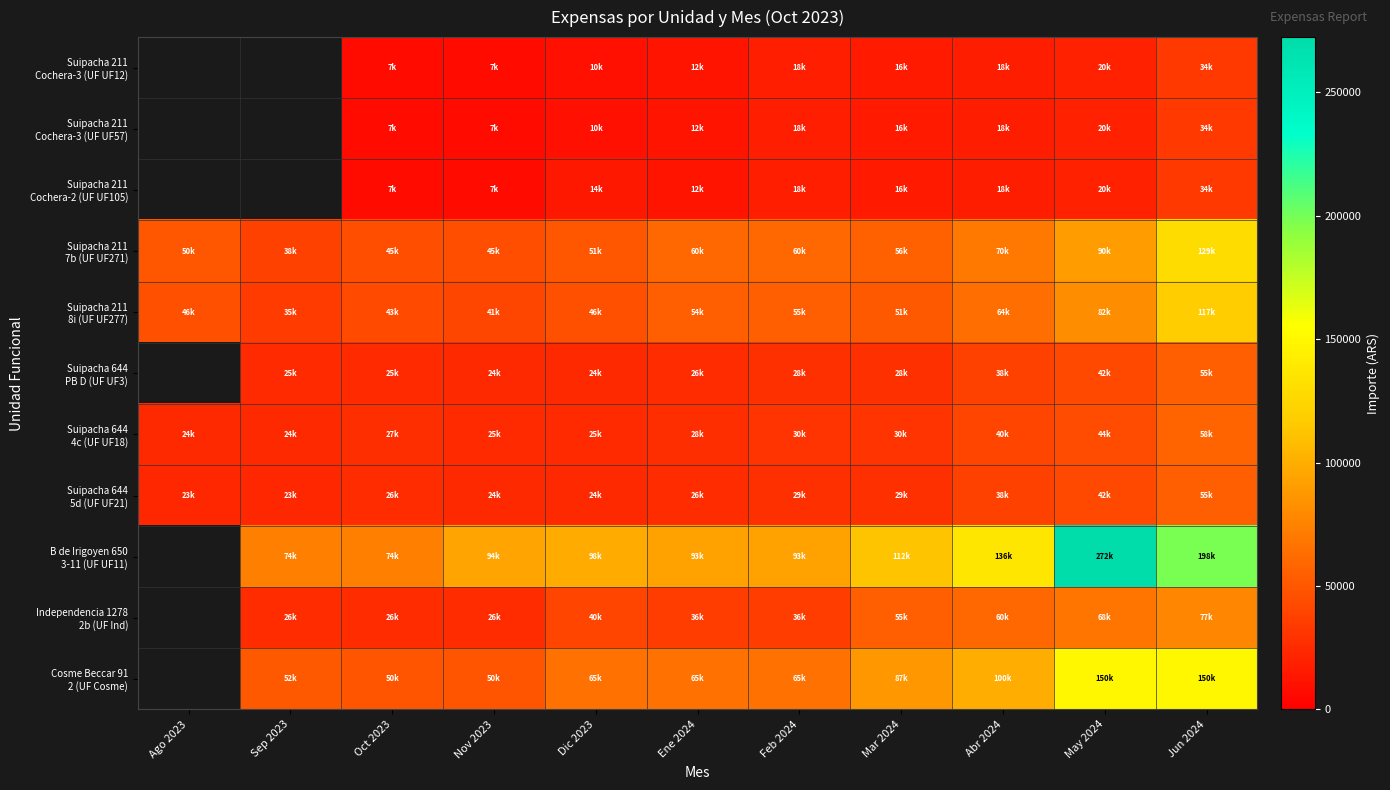

What is the total value across all series at Nov 2023?

349724.9